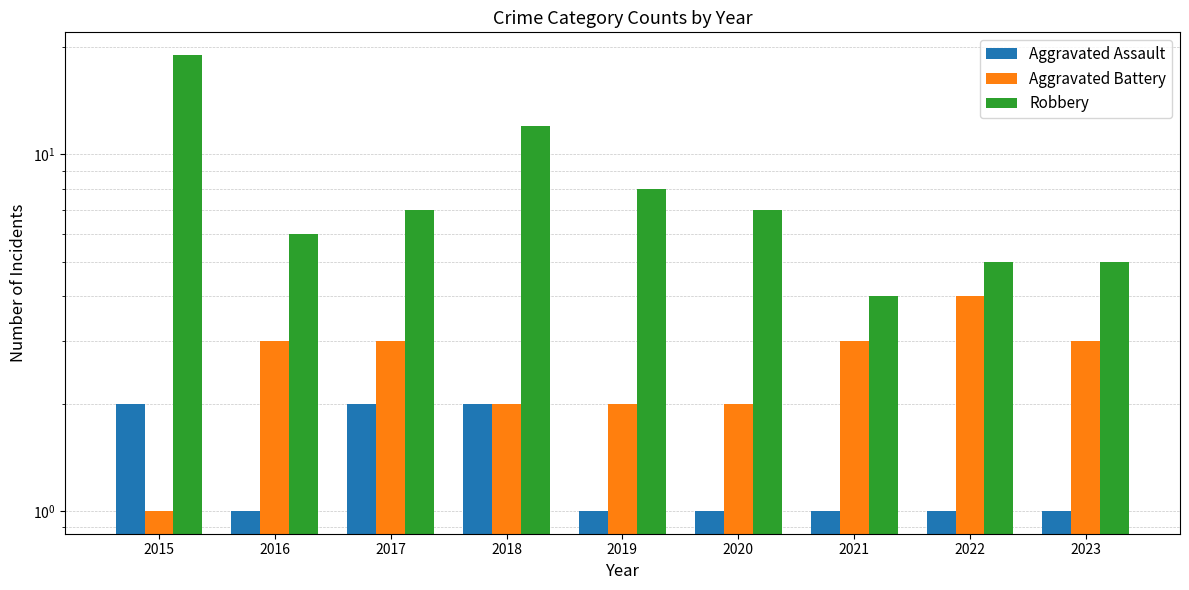

What is the greatest value displayed?

19